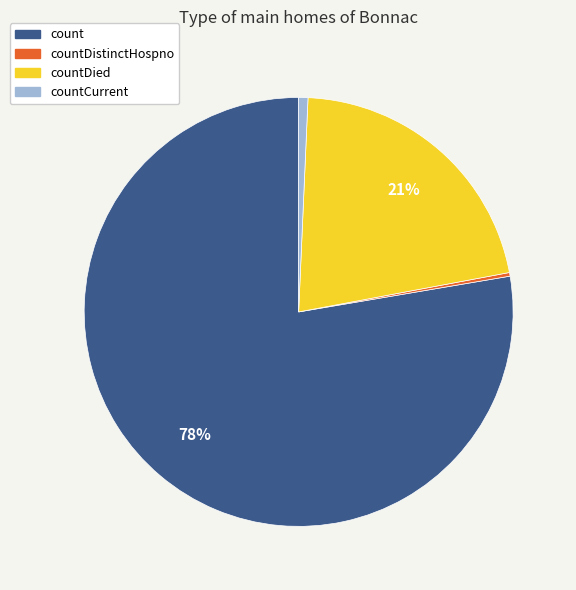

Is there a majority slice in this chart?

Yes